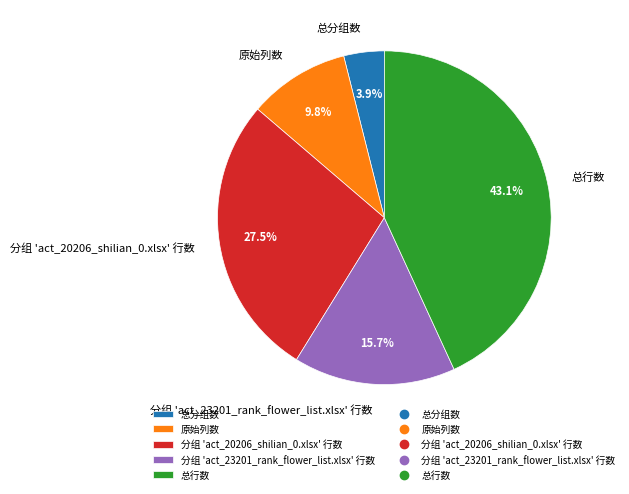

Is it true that 总行数 is 32% of the pie?

False